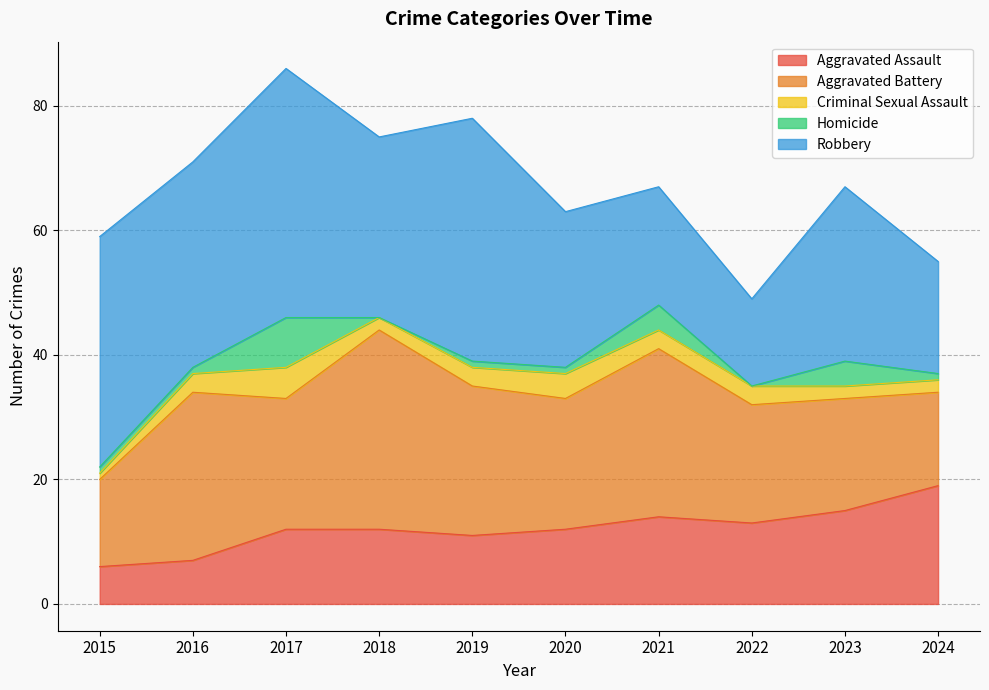

The value of Criminal Sexual Assault at 2020 is 4. True or false?

True